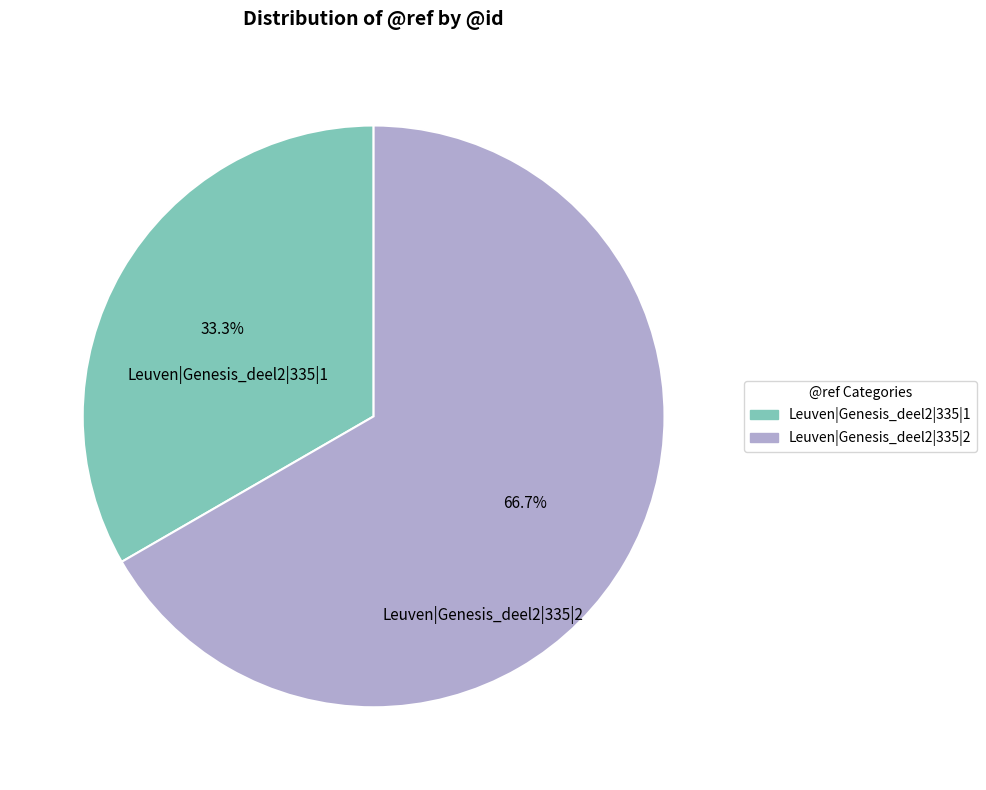

Which slice represents more than half of the pie?

Leuven|Genesis_deel2|335|2